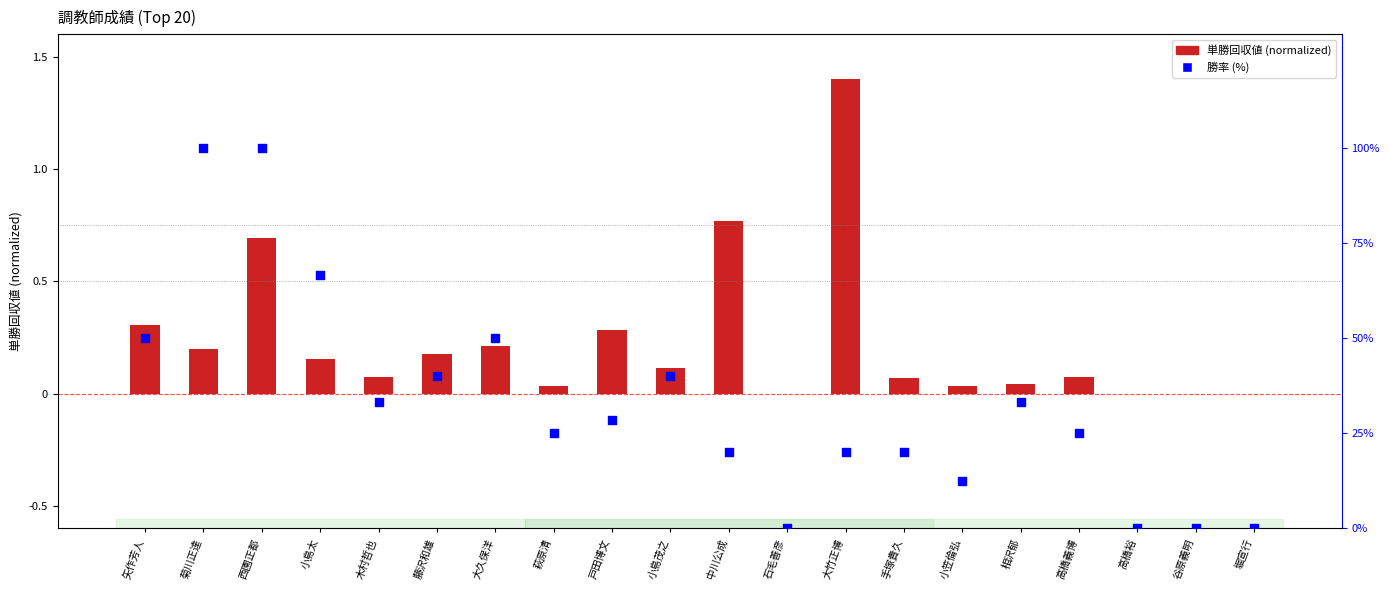

Which series contains the highest Y value?

勝率